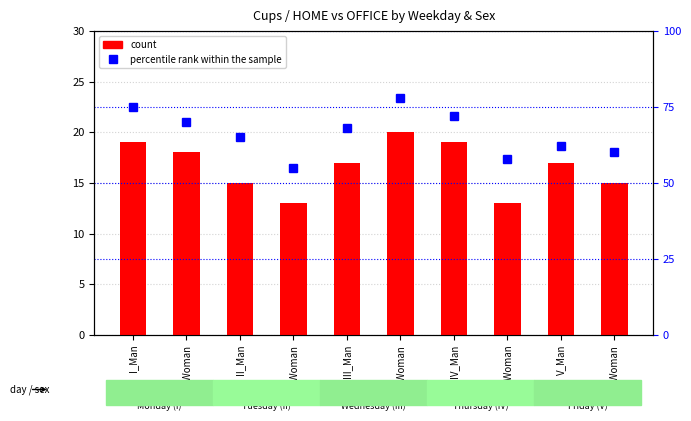

List the labels in order of count value, largest first.

III_Woman, I_Man, IV_Man, I_Woman, III_Man, V_Man, II_Man, V_Woman, II_Woman, IV_Woman